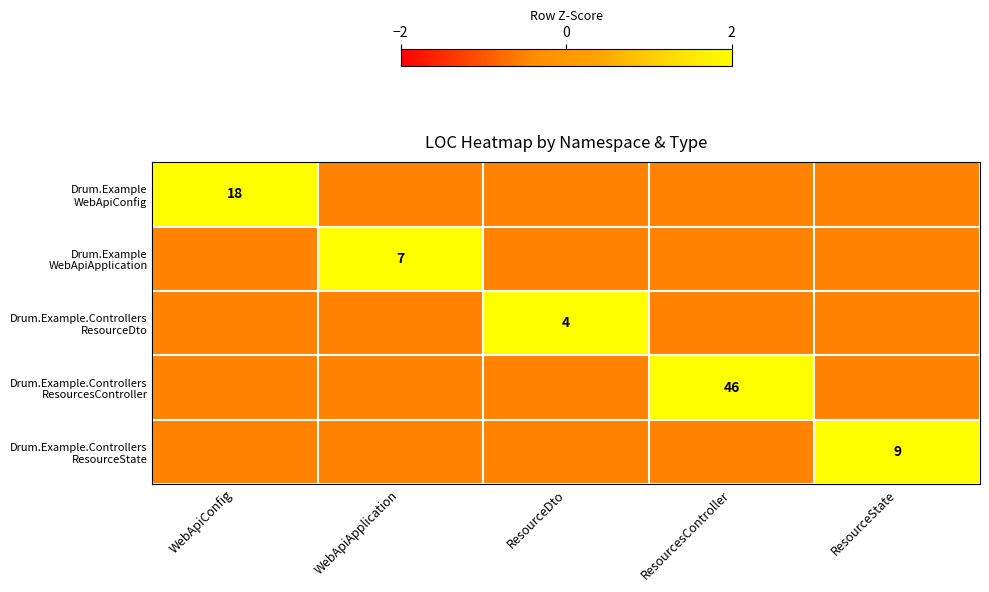

How many values in Drum.Example.Controllers ResourceState are below zero?

4